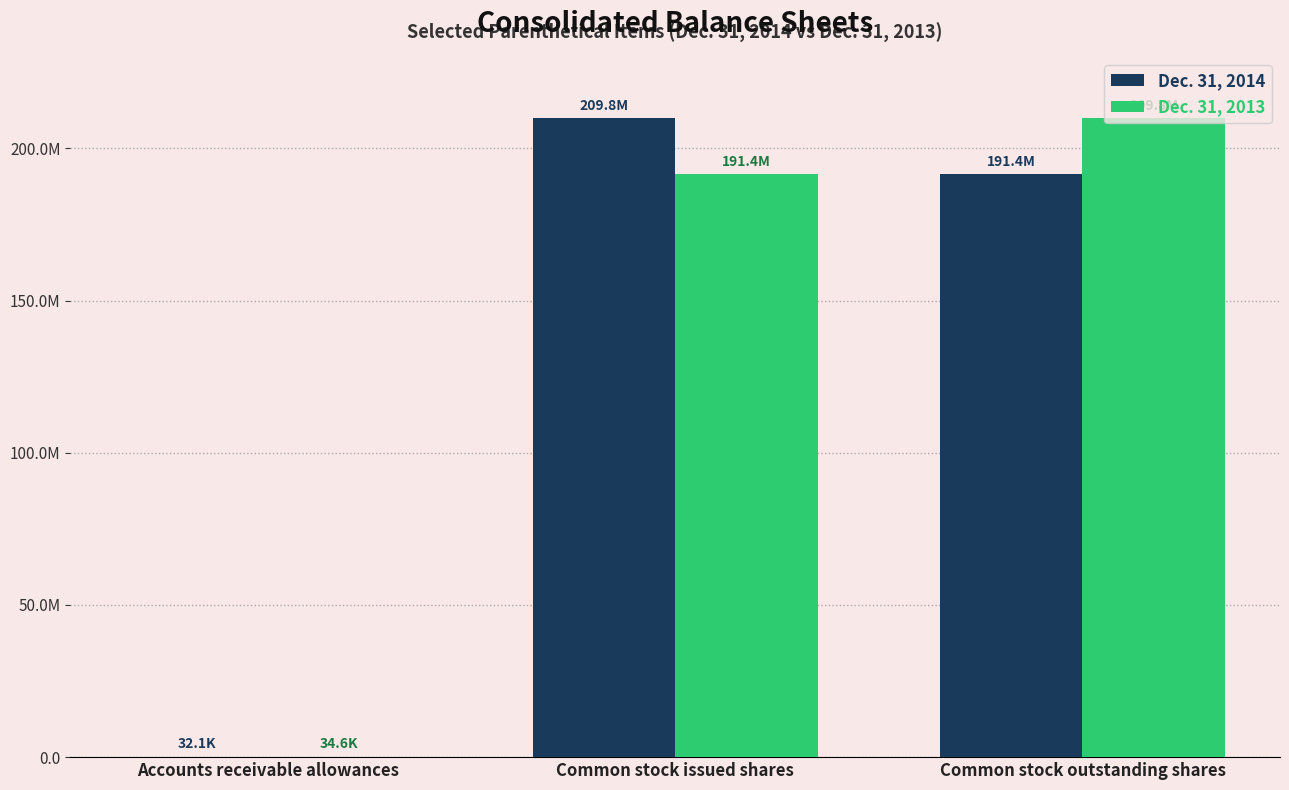

What position from the right is Accounts receivable allowances?

3